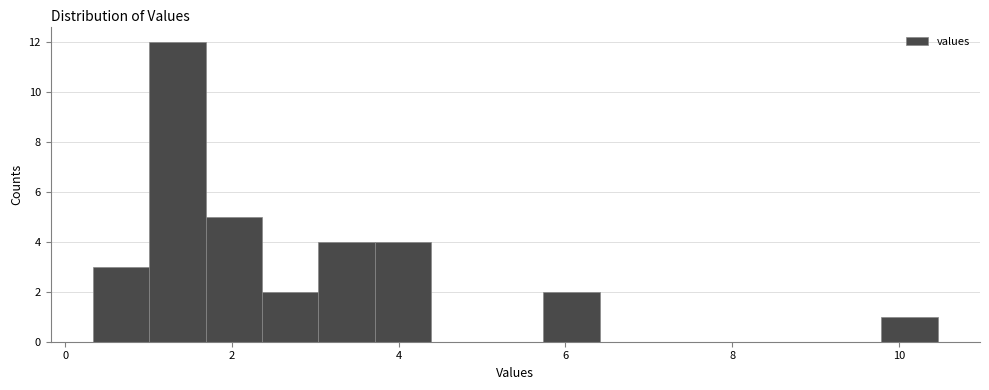

Read against the x-axis, roughly where is the centre of the tallest bar?

1.4